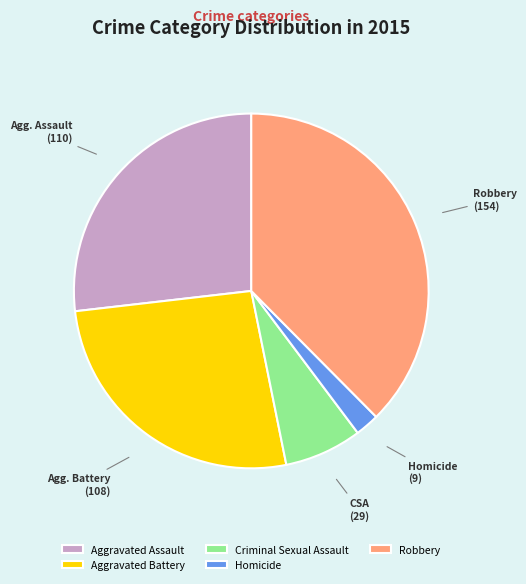

Which has a higher value, Criminal Sexual Assault or Homicide?

Criminal Sexual Assault